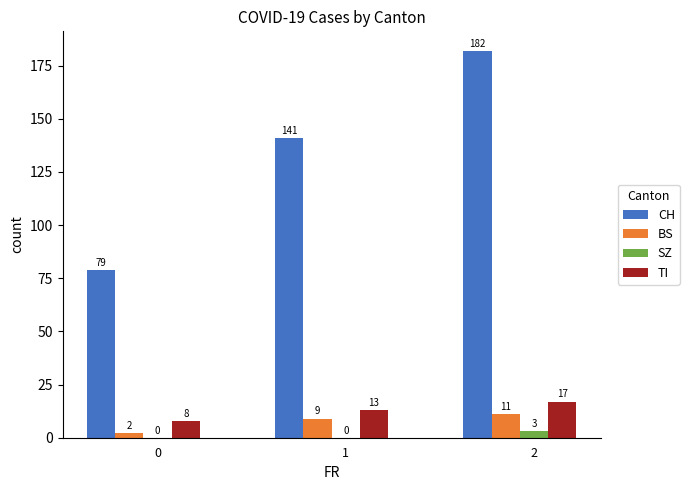

Between 0 and 2, which series saw the biggest shift?

CH